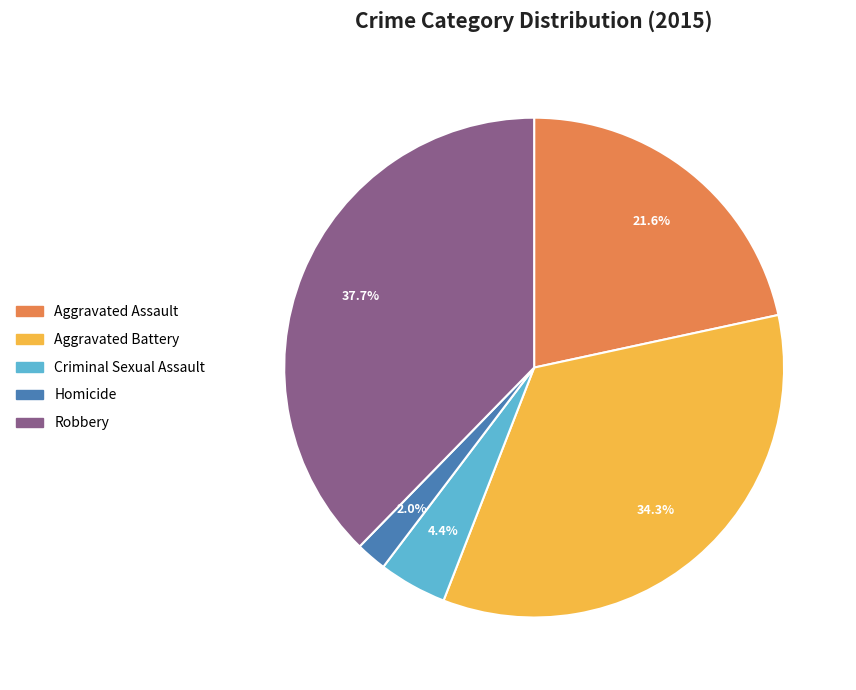

Count the number of slices in the pie.

5